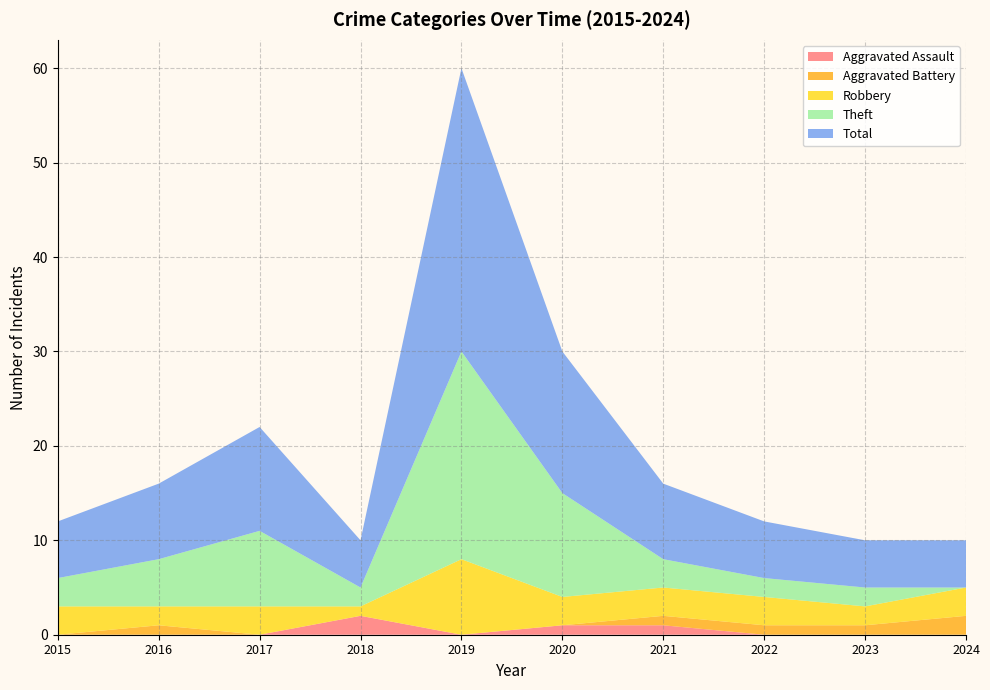

Reading left to right, what are all the values shown in this chart?

Aggravated Assault: 2015=0	2016=0	2017=0	2018=2	2019=0	2020=1	2021=1	2022=0	2023=0	2024=0
Aggravated Battery: 2015=0	2016=1	2017=0	2018=0	2019=0	2020=0	2021=1	2022=1	2023=1	2024=2
Robbery: 2015=3	2016=2	2017=3	2018=1	2019=8	2020=3	2021=3	2022=3	2023=2	2024=3
Theft: 2015=3	2016=5	2017=8	2018=2	2019=22	2020=11	2021=3	2022=2	2023=2	2024=0
Total: 2015=6	2016=8	2017=11	2018=5	2019=30	2020=15	2021=8	2022=6	2023=5	2024=5